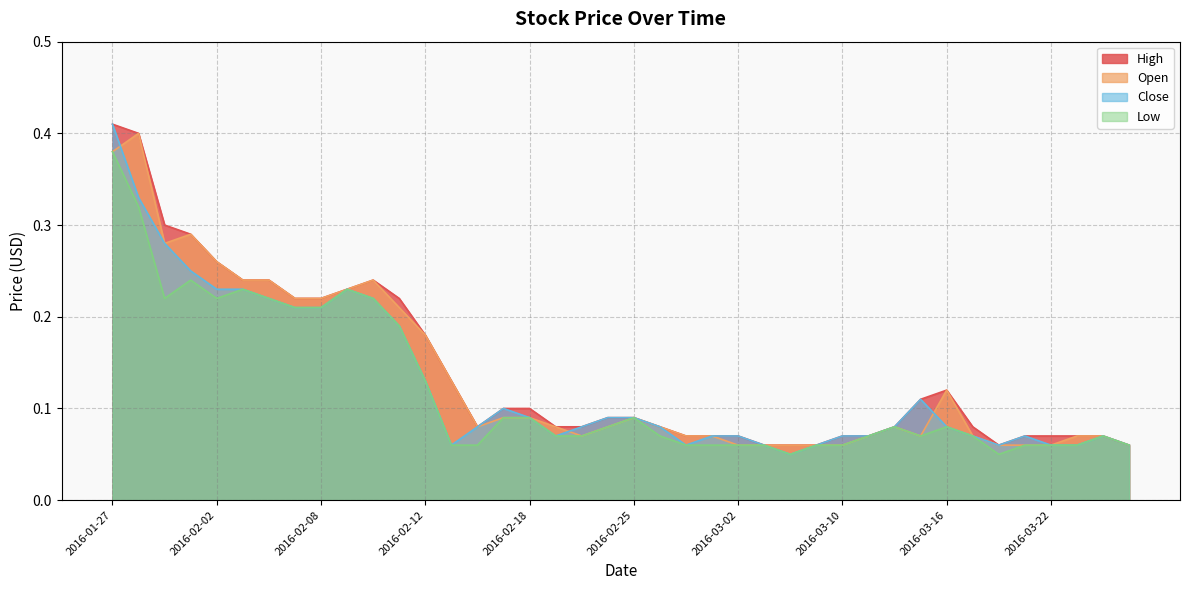

The High series shows 0.1 at 2016-03-03. True or false?

True